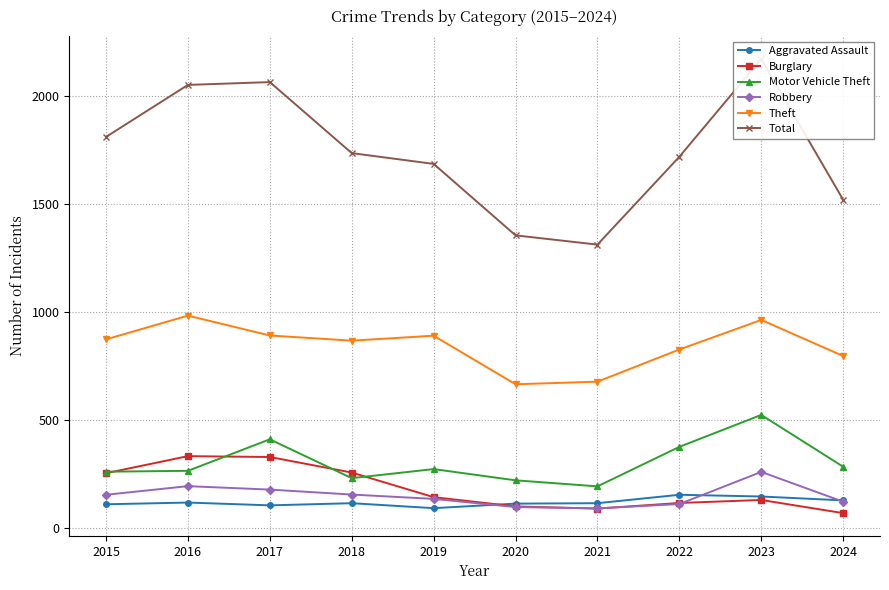

True or false: Aggravated Assault has a value of 154 at 2022.

True